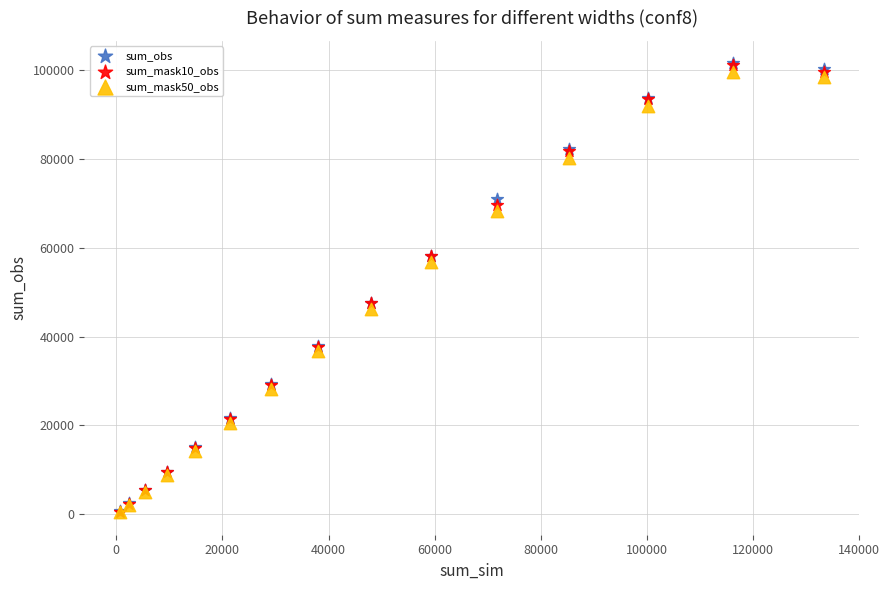

Which series has the largest Y range (max minus min)?

sum_obs